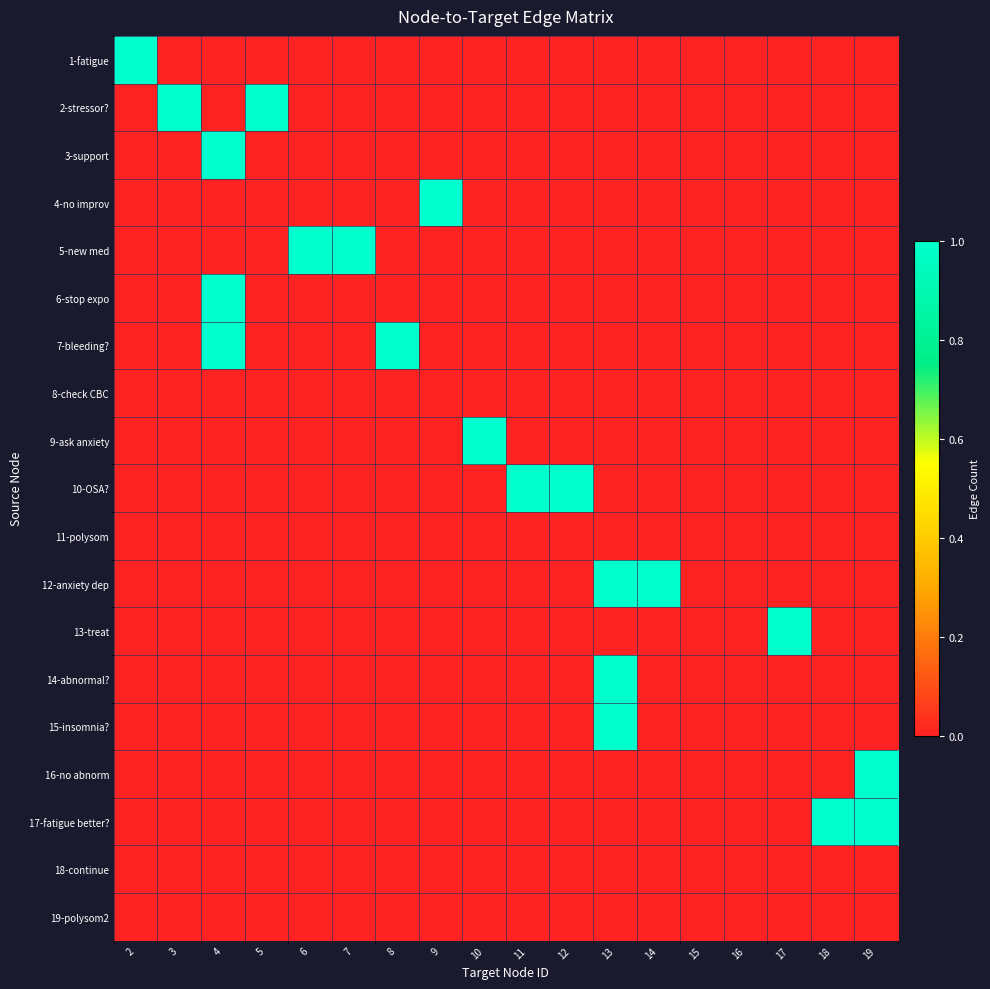

At how many categories does at least one series exceed 0?

16